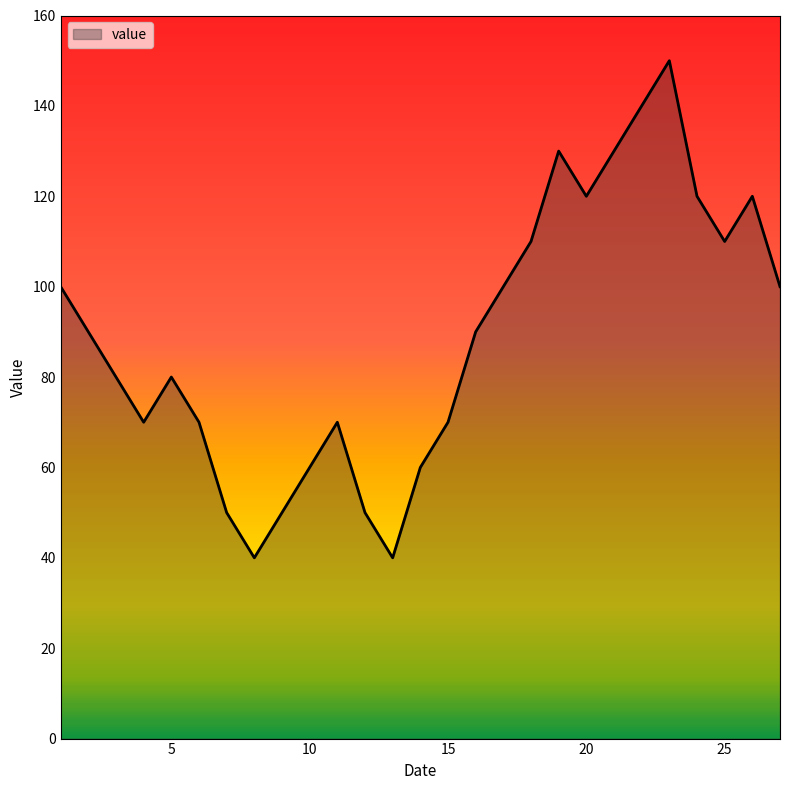

What is the greatest value displayed?

150